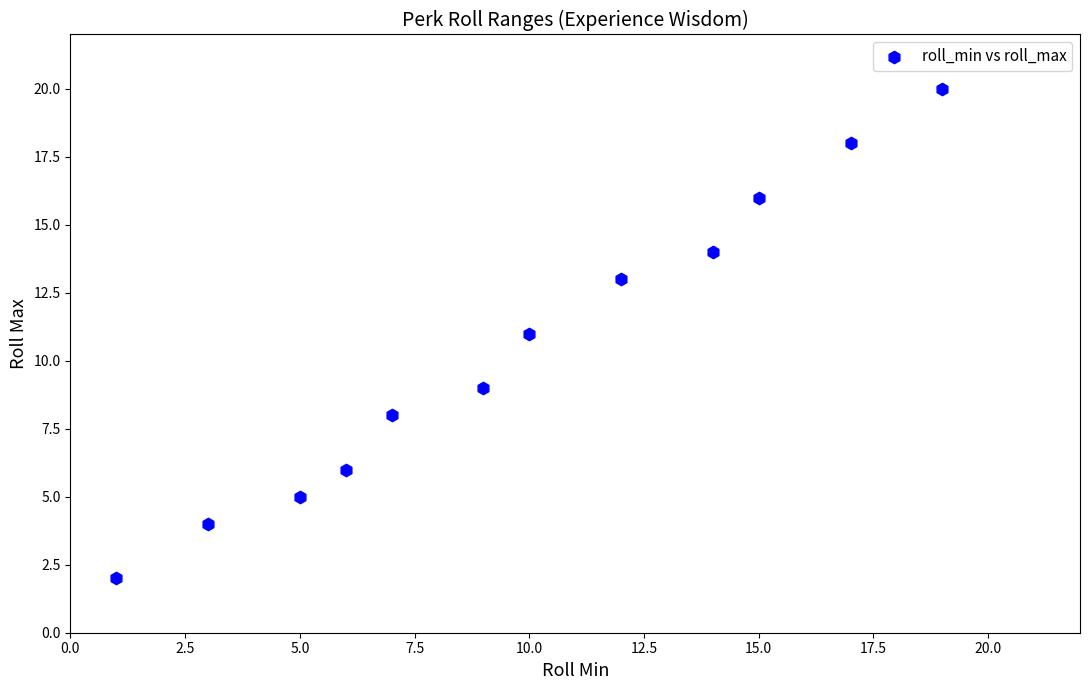

What is the average X value?

10